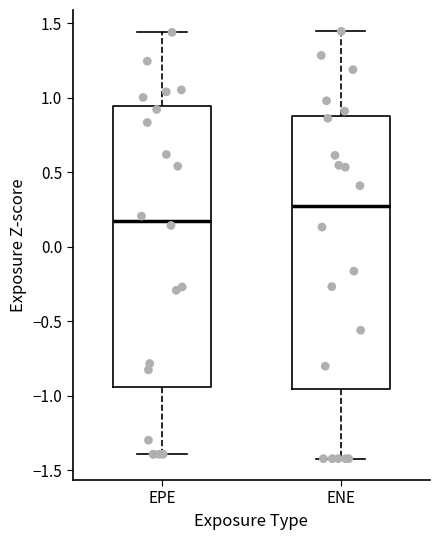

Reading left to right, transcribe this box plot: for each box, give where its median line is, the range the box spans, and where its two whiskers end, as read against the y-axis. The values are not printed on the chart, so give them approximately, as read against the axis.

EPE: median 0.15, box -0.95 to 0.95, whiskers -1.40 to 1.45
ENE: median 0.25, box -0.95 to 0.85, whiskers -1.40 to 1.45